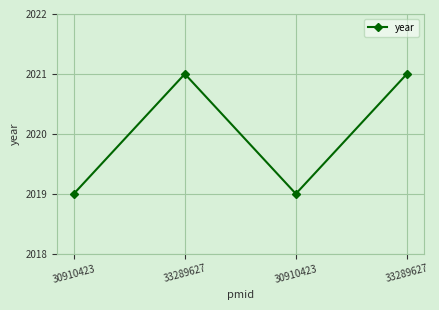

What is the sum of all values?

8080